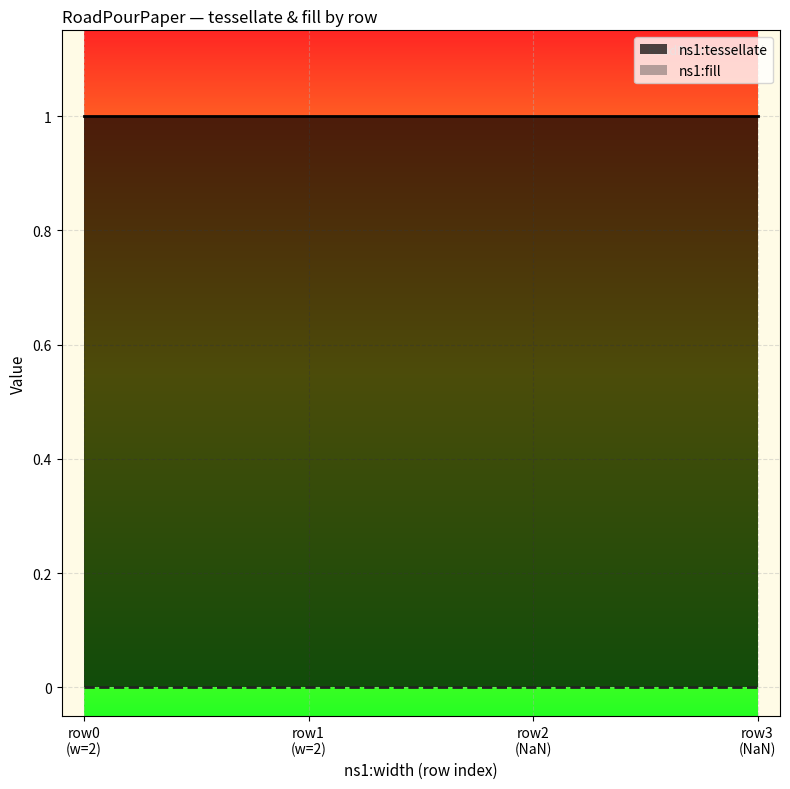

Count the number of data series in this chart.

2